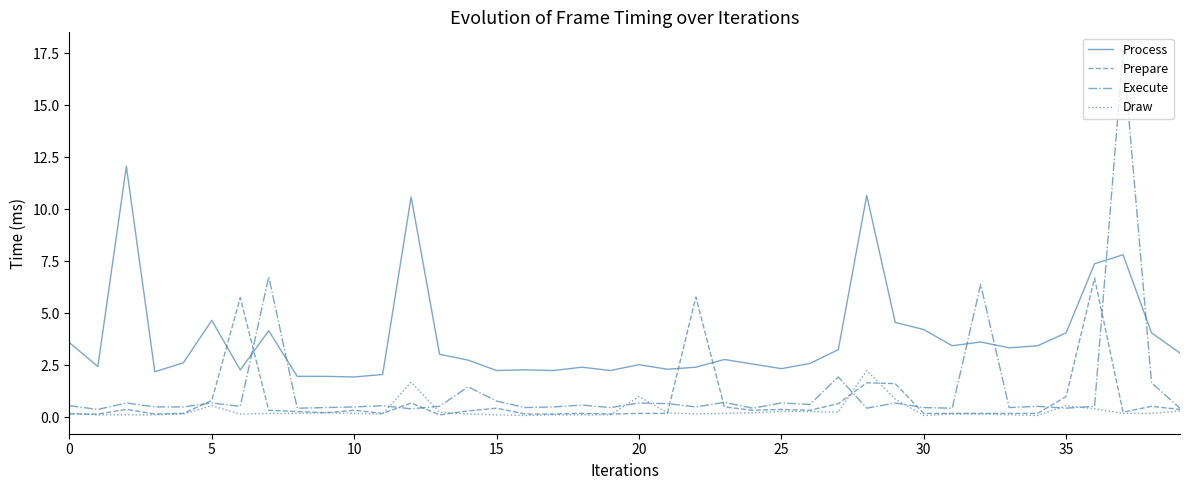

Which series has the largest total across all categories?

Process